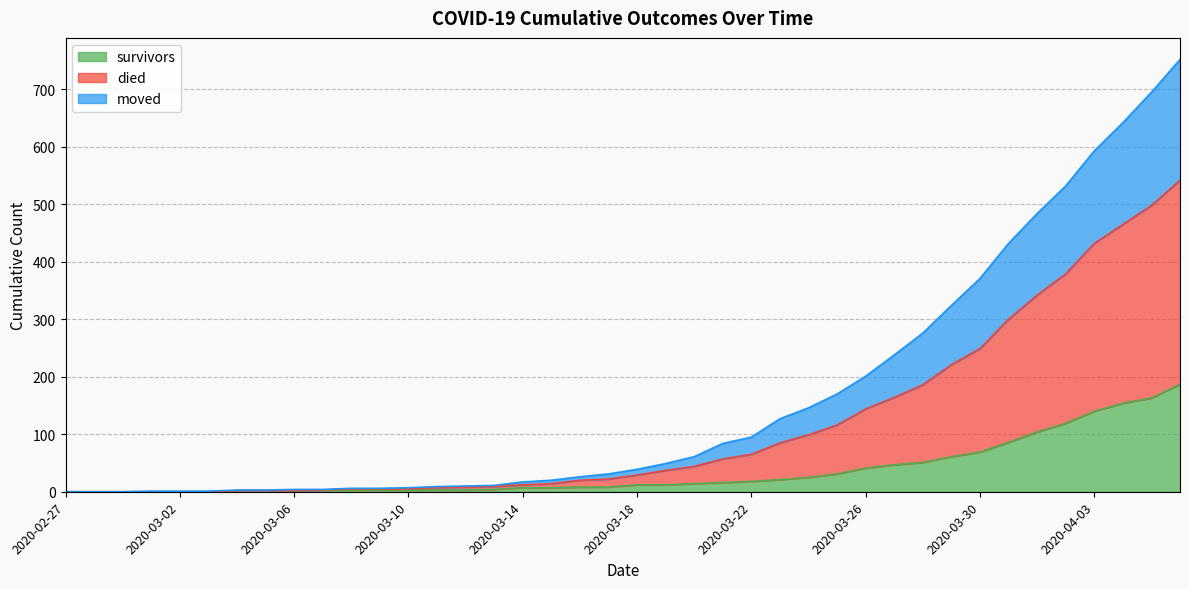

Which has a higher value, 2020-02-28 or 2020-04-04?

2020-04-04